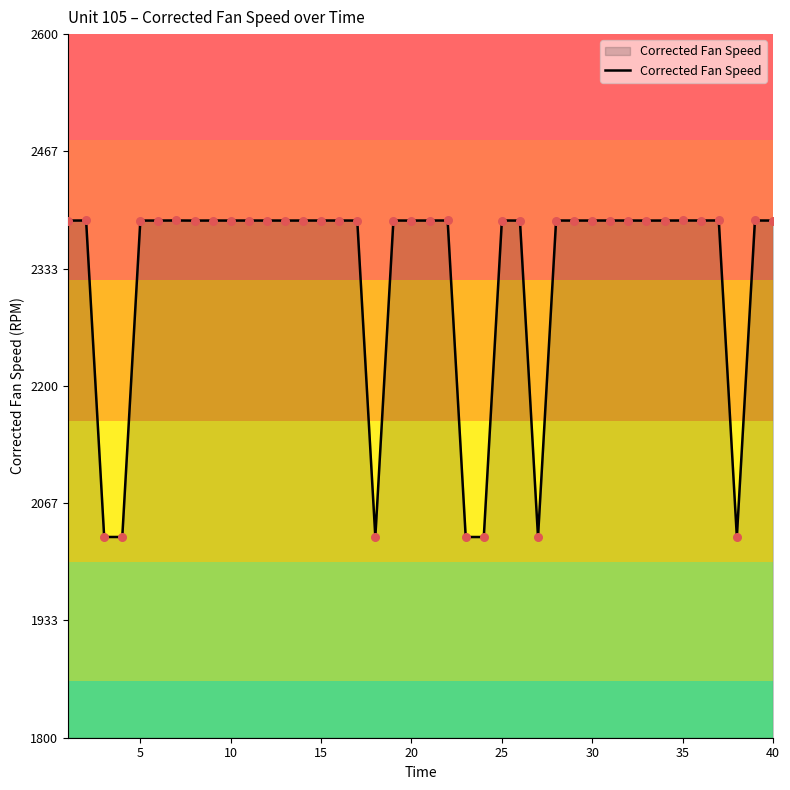

What is the minimum value shown in the chart?

2028.2